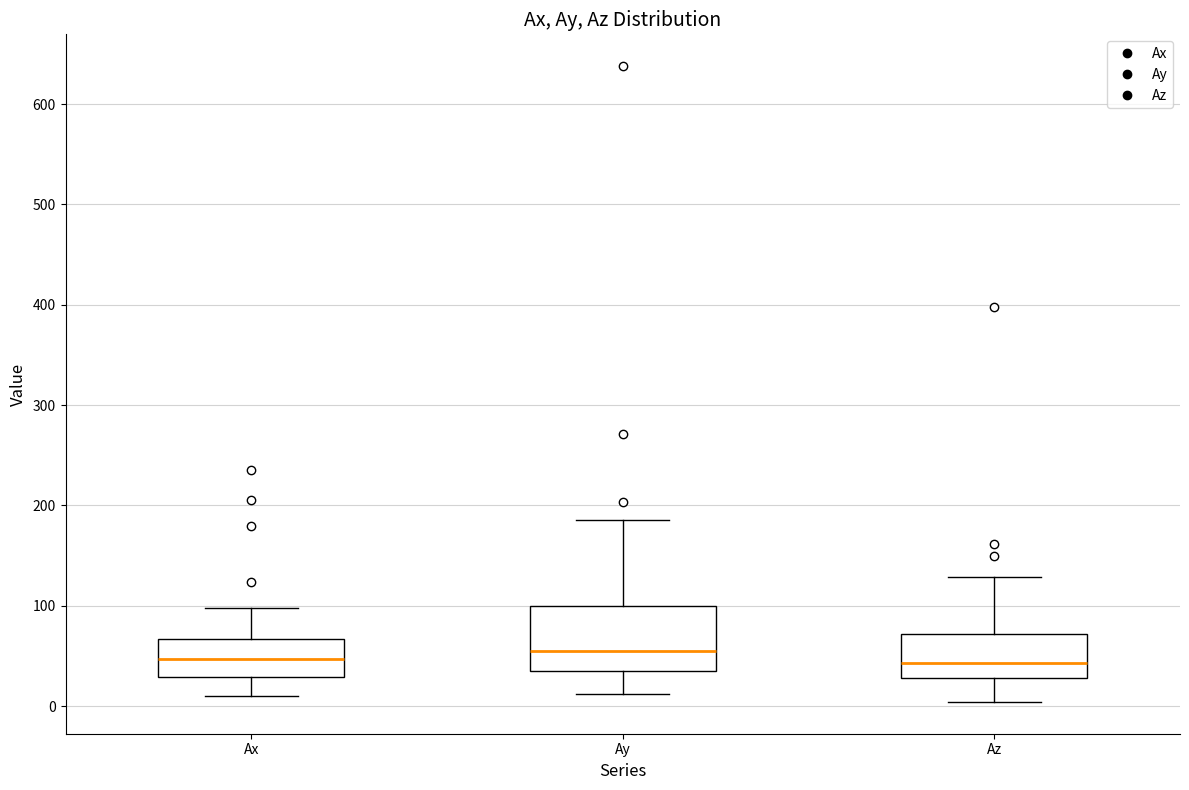

Reading left to right, transcribe this box plot: for each box, give where its median line is, the range the box spans, and where its two whiskers end, as read against the y-axis. The values are not printed on the chart, so give them approximately, as read against the axis.

Ax: median 50, box 30 to 70, whiskers 10 to 100
Ay: median 60, box 40 to 100, whiskers 10 to 190
Az: median 40, box 30 to 70, whiskers 0 to 130